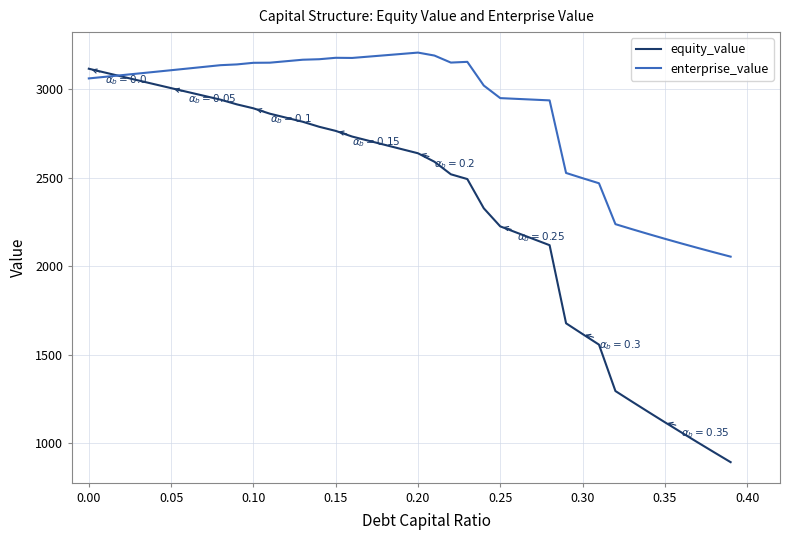

Rank the series by their average value, from lowest to highest.

equity_value, enterprise_value